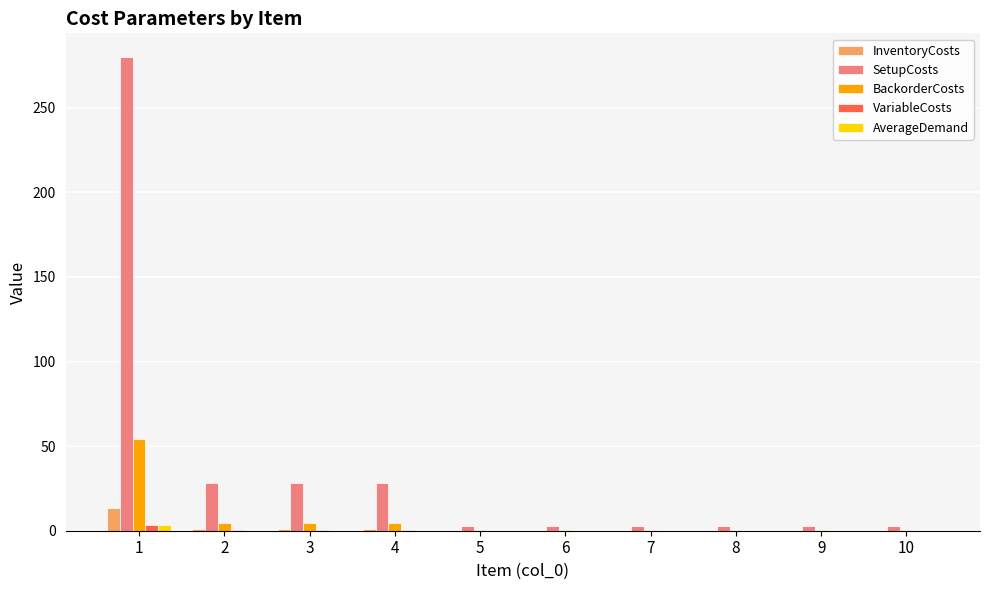

What is the total value across all series at 5?

3.3